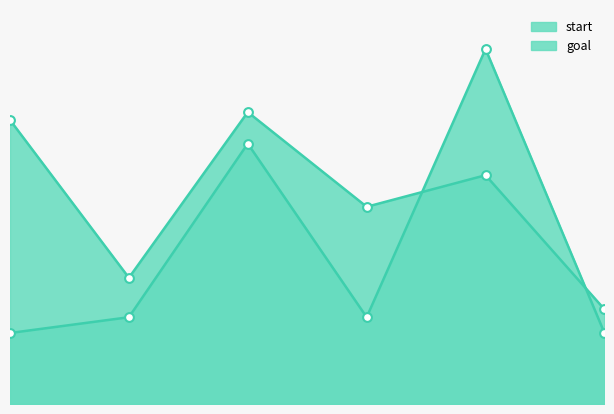

Which series has the widest spread of Y values?

goal